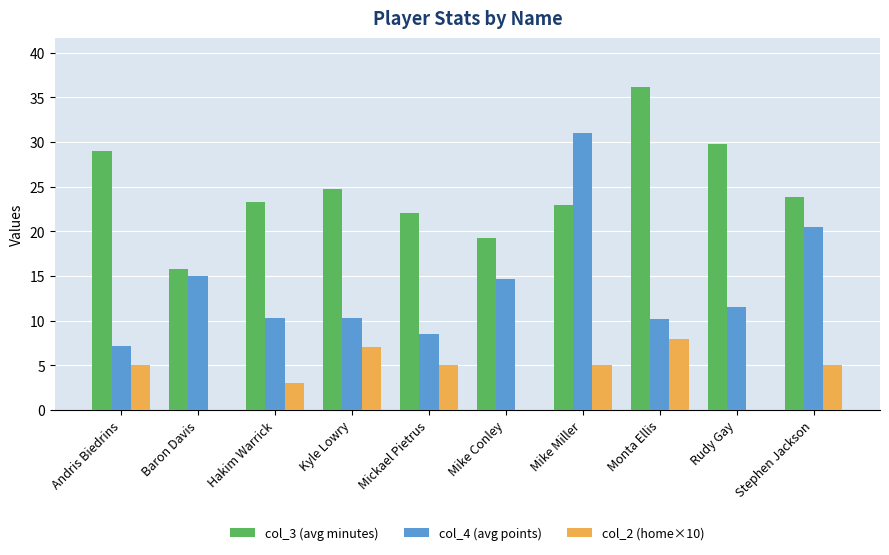

How many values in the col_4 (avg points) series exceed 11?

5